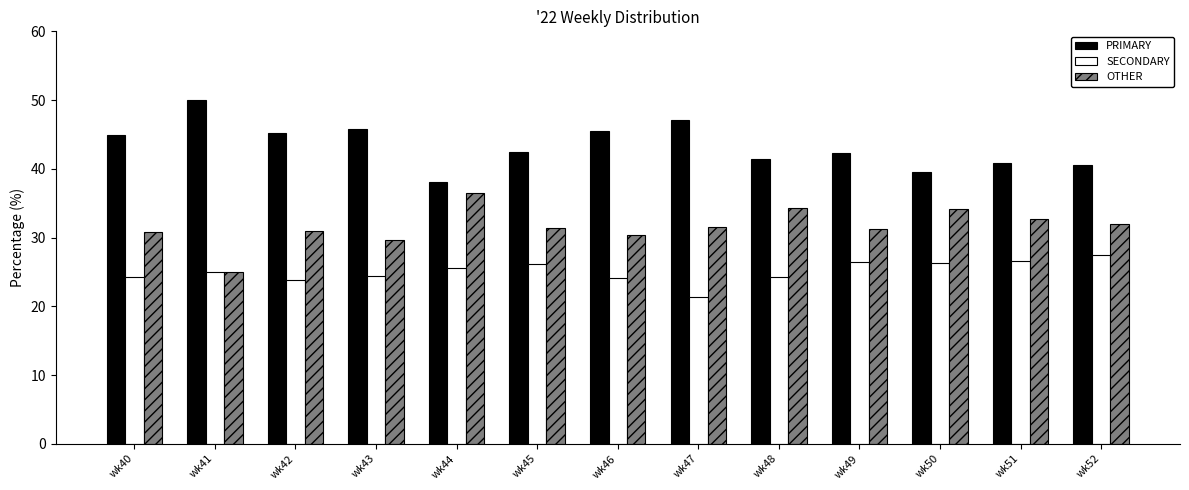

How many bars are there in each group?

3